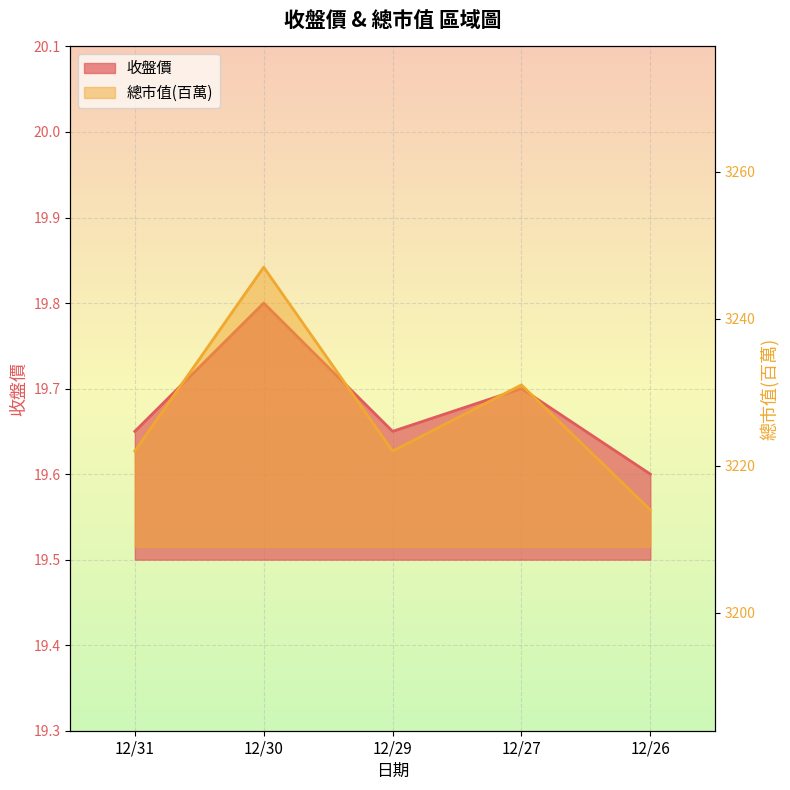

Read the 收盤價 value at 12/30.

19.8